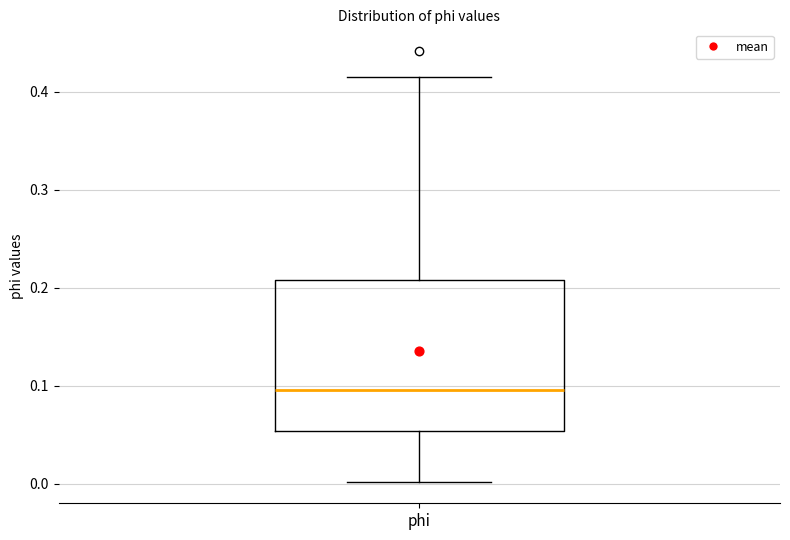

Transcribe this box plot: give where the median line is, the range the box spans, and where the two whiskers end, as read against the y-axis. The values are not printed on the chart, so give them approximately, as read against the axis.

median 0.10, box 0.05 to 0.21, whiskers 0.00 to 0.42